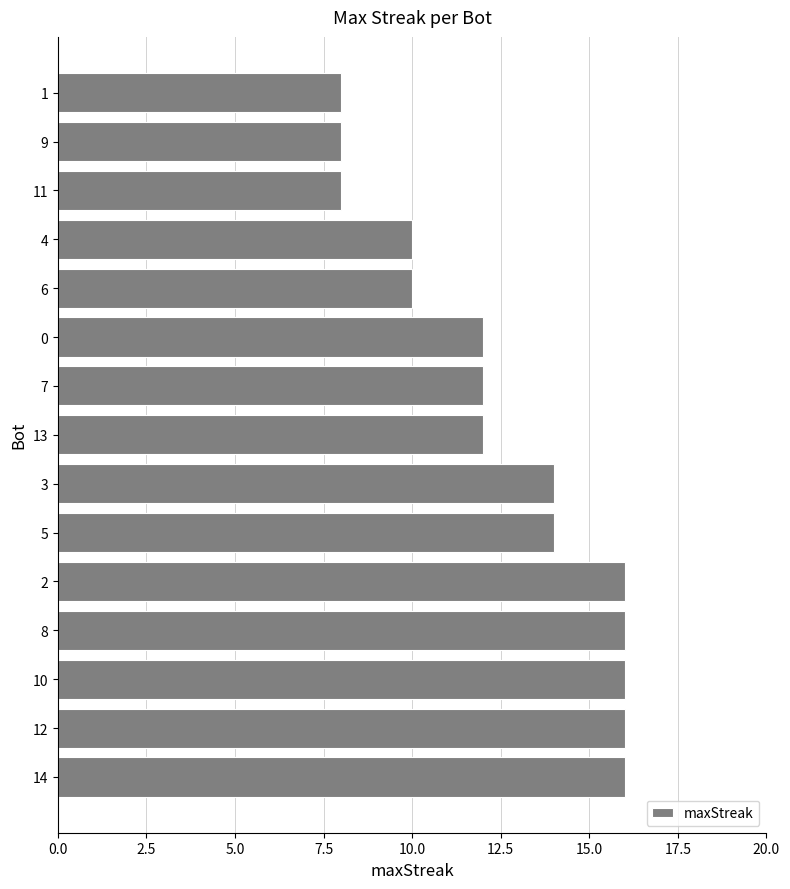

What is the smallest value displayed?

8